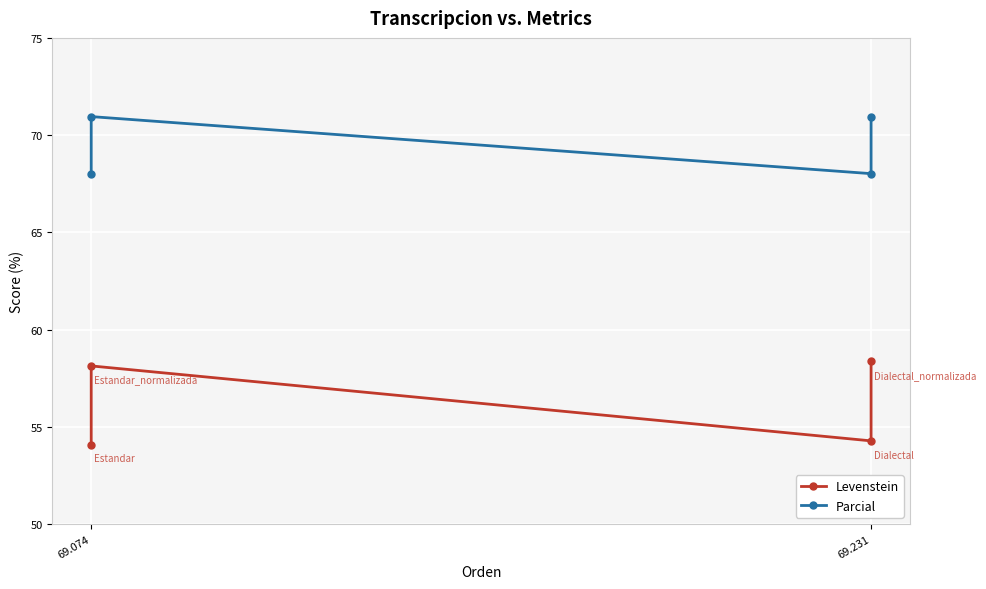

How many interior local valleys does the Levenstein series have?

1